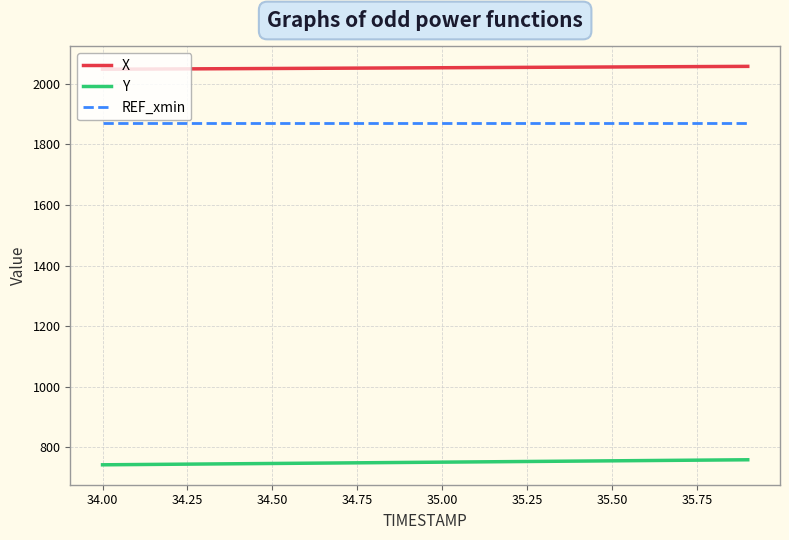

What is the maximum value for REF_xmin?

1869.9